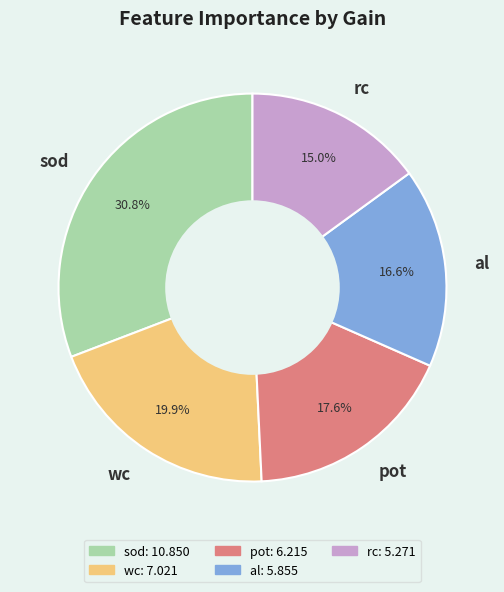

Does wc account for over 50% of the chart?

No